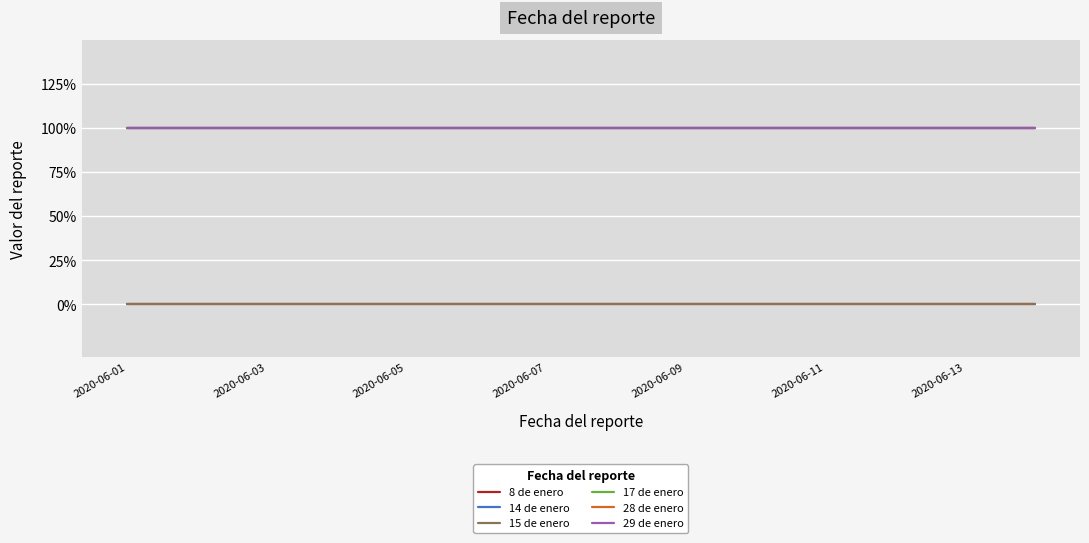

Reading left to right, what are all the values shown in this chart?

8 de enero: 0	0	0	0	0	0	0	0	0	0	0	0	0	0
14 de enero: 1	1	1	1	1	1	1	1	1	1	1	1	1	1
15 de enero: 0	0	0	0	0	0	0	0	0	0	0	0	0	0
17 de enero: 1	1	1	1	1	1	1	1	1	1	1	1	1	1
28 de enero: 1	1	1	1	1	1	1	1	1	1	1	1	1	1
29 de enero: 1	1	1	1	1	1	1	1	1	1	1	1	1	1